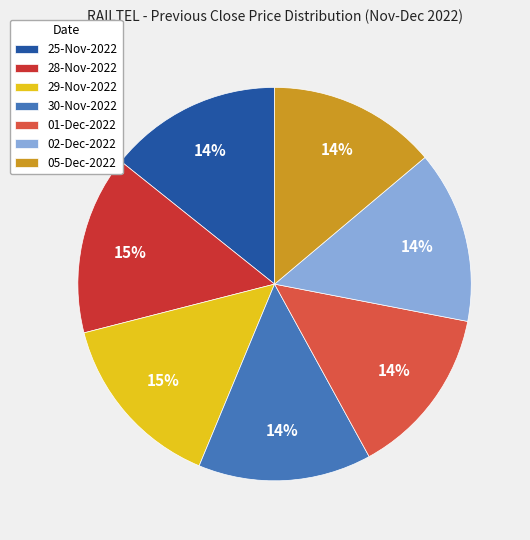

Is there a majority slice in this chart?

No